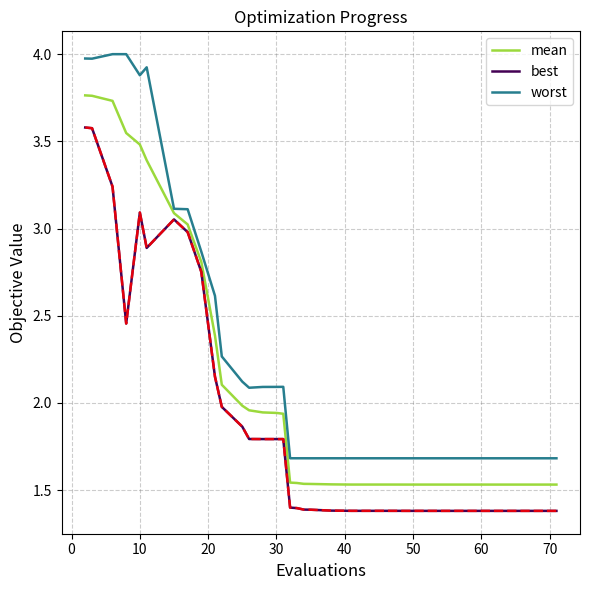

Which series has the largest total across all categories?

worst